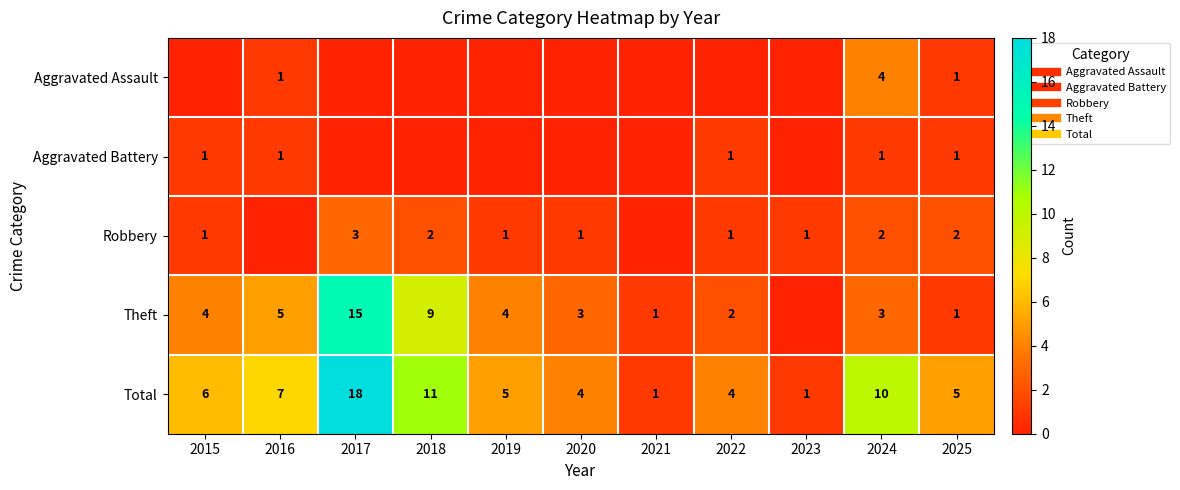

How many Aggravated Battery values are between 0 and 1?

11